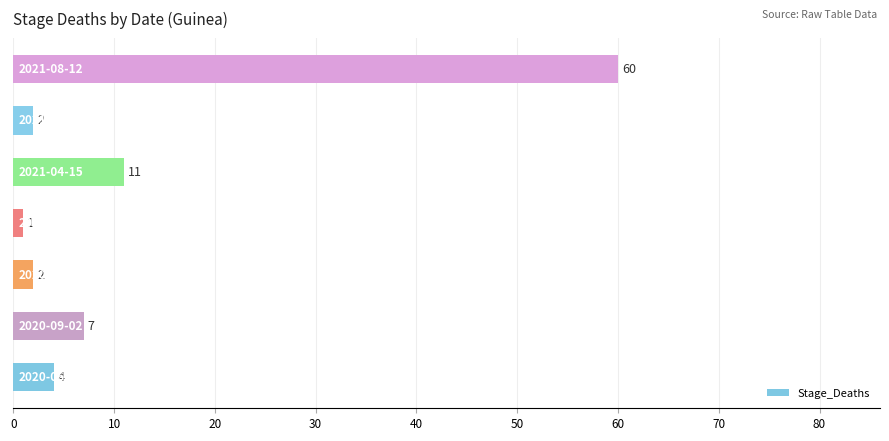

Reading top to bottom, transcribe all the data shown in this chart.

60	2	11	1	2	7	4